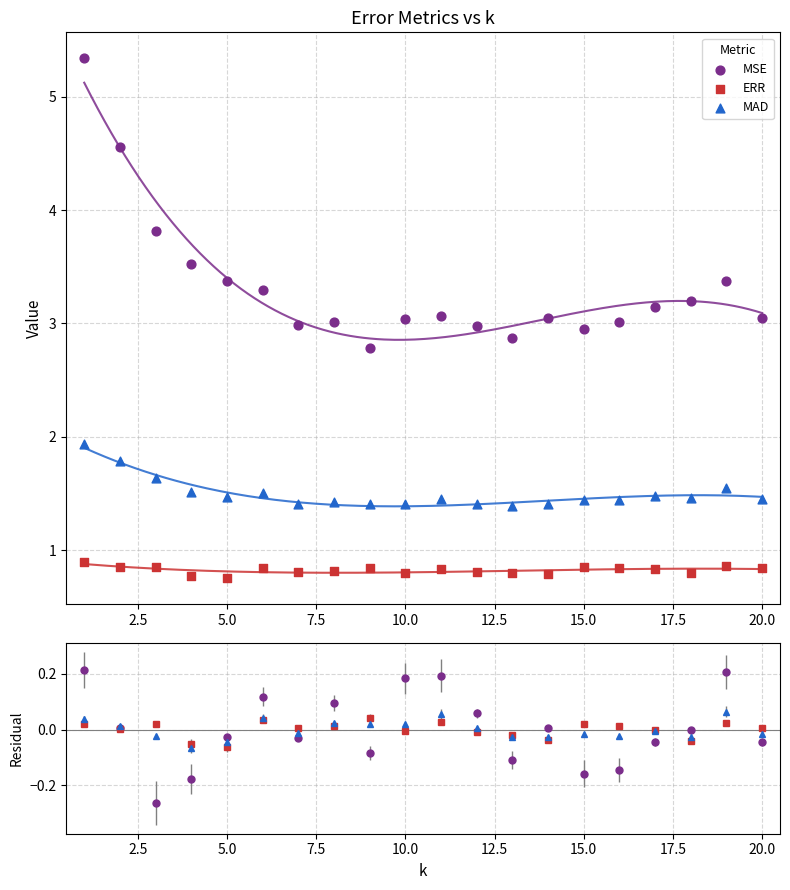

At how many categories does at least one series exceed 4?

2